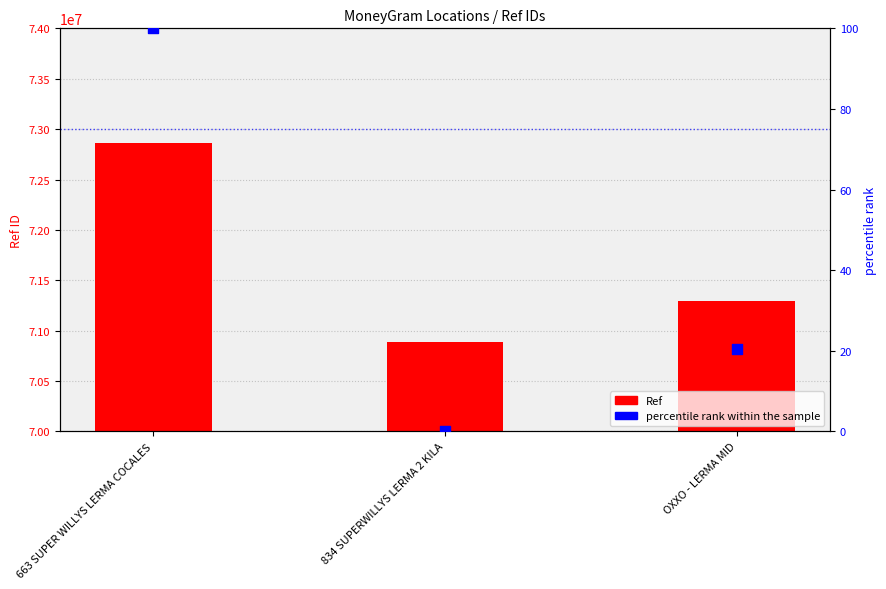

Is the value of percentile rank within the sample at OXXO - LERMA MID greater than the value of Ref at OXXO - LERMA MID?

No